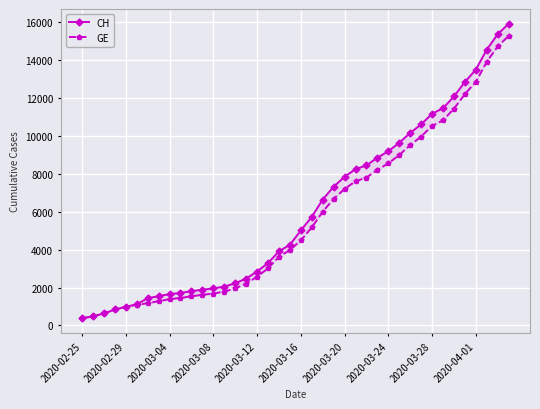

True or false: CH and GE cross at least once.

False